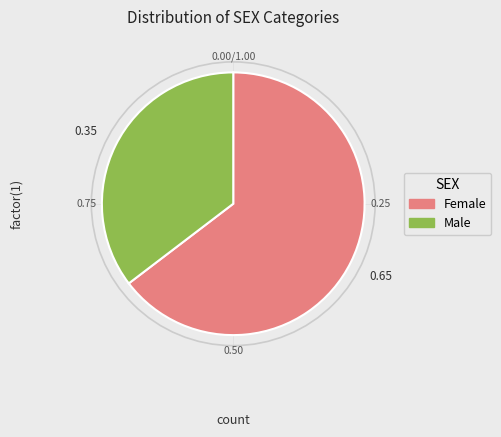

What is the largest slice in the pie chart?

Female